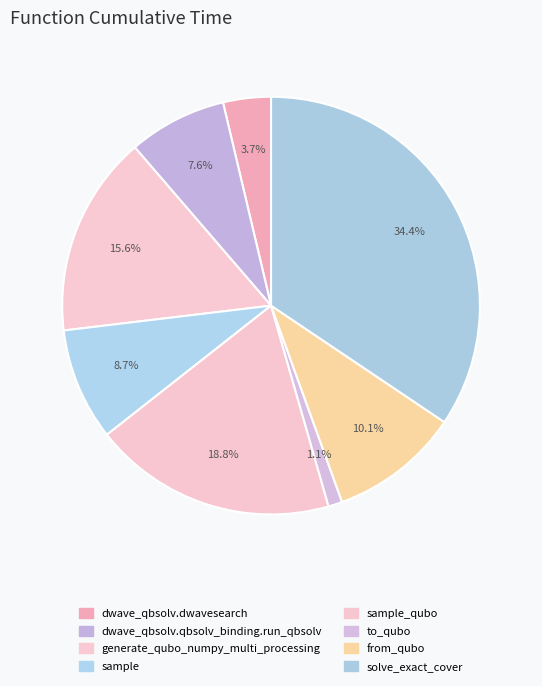

How many segments does this pie chart have?

8